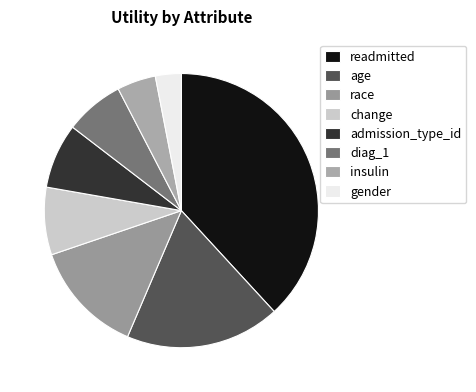

Is there any slice that represents more than half of the pie?

No